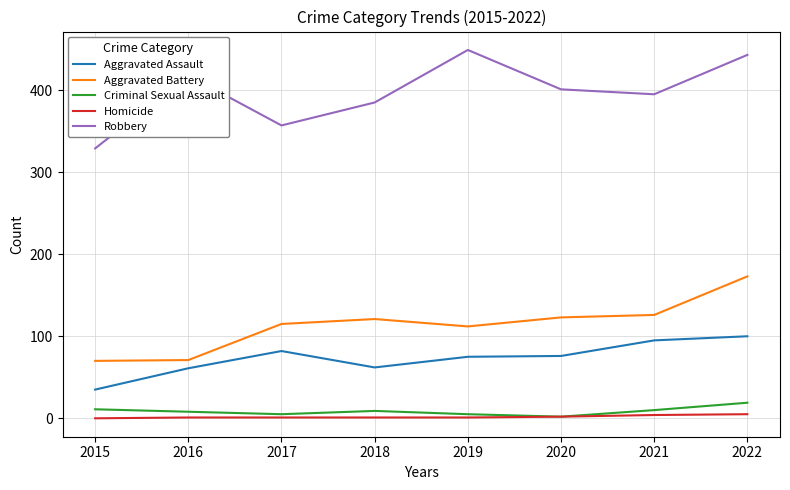

True or false: Criminal Sexual Assault has a value of 8 at 2016.

True